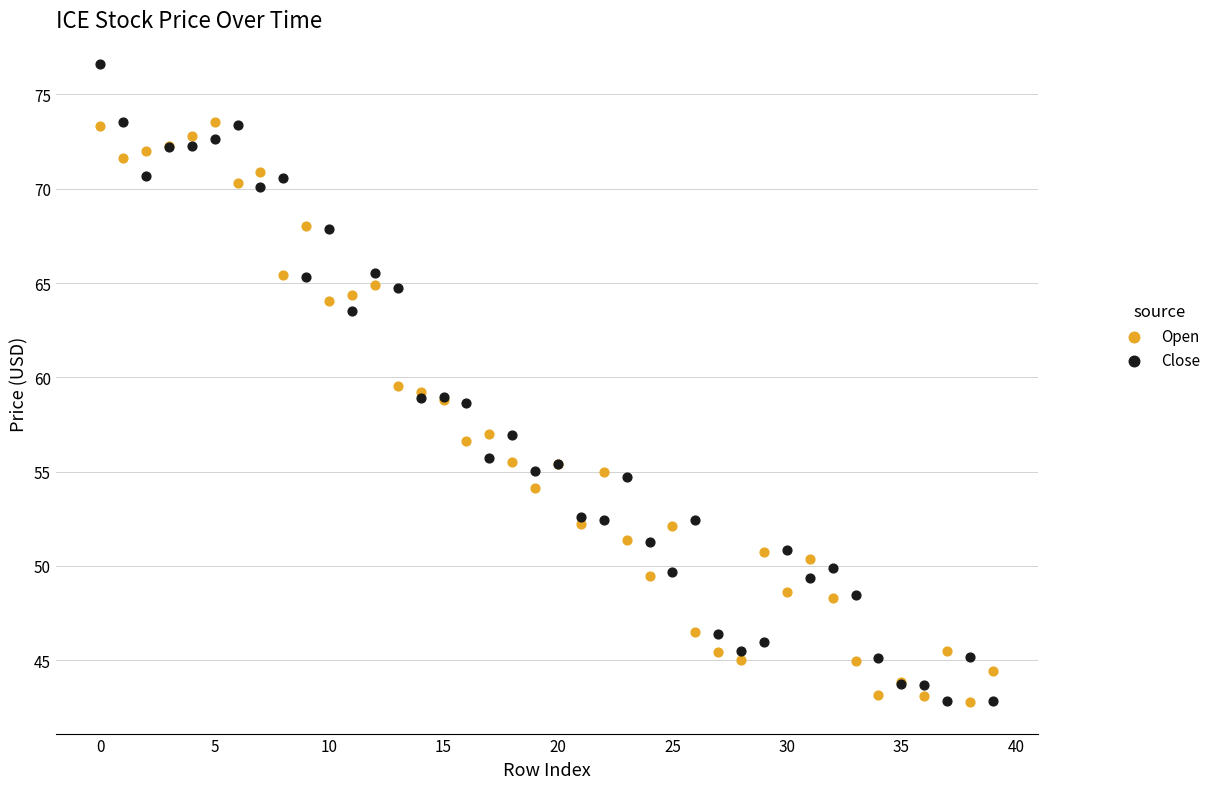

Which series reaches the maximum Y coordinate?

Close